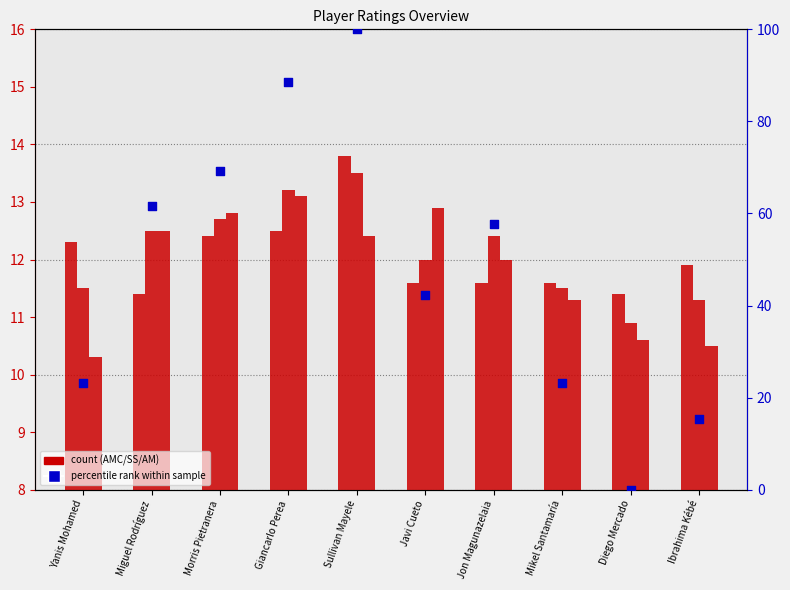

Which series has the widest spread of Y values?

AP percentile